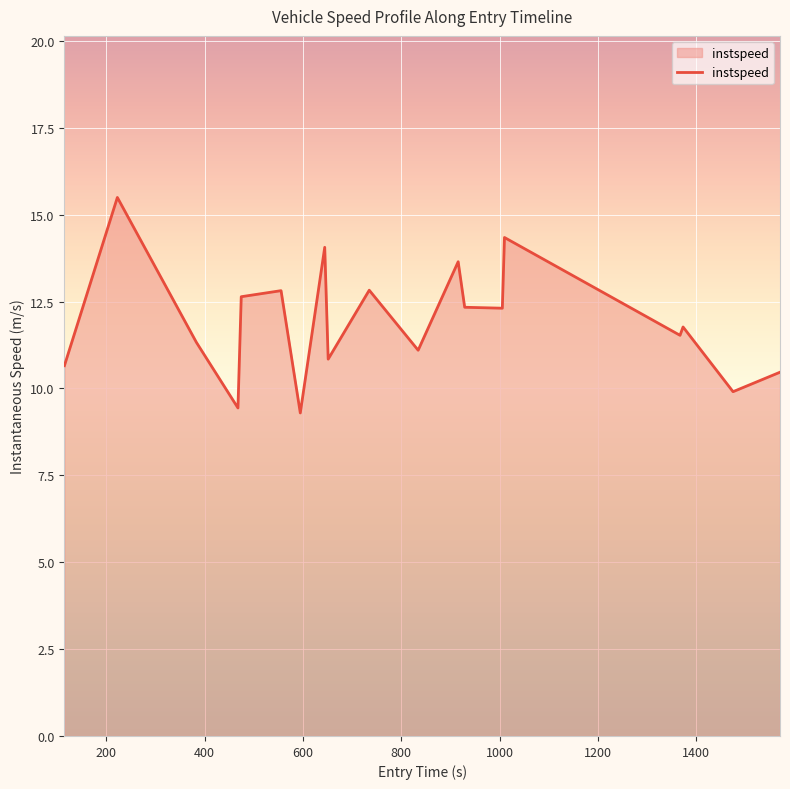

What is the difference between the maximum and minimum values?

6.2